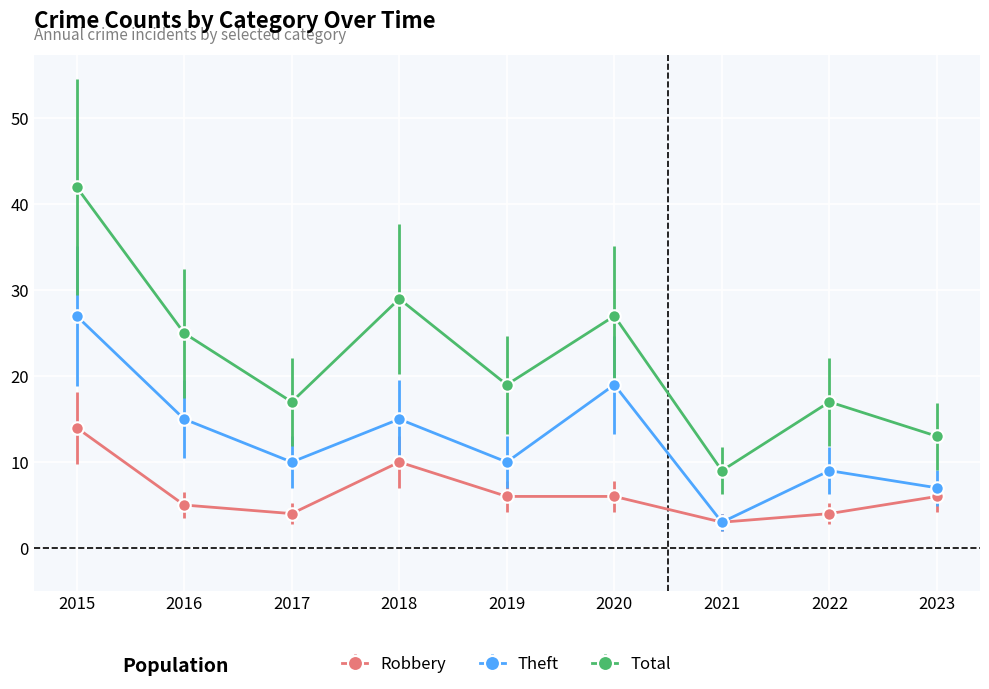

How many lines are shown in the chart?

3